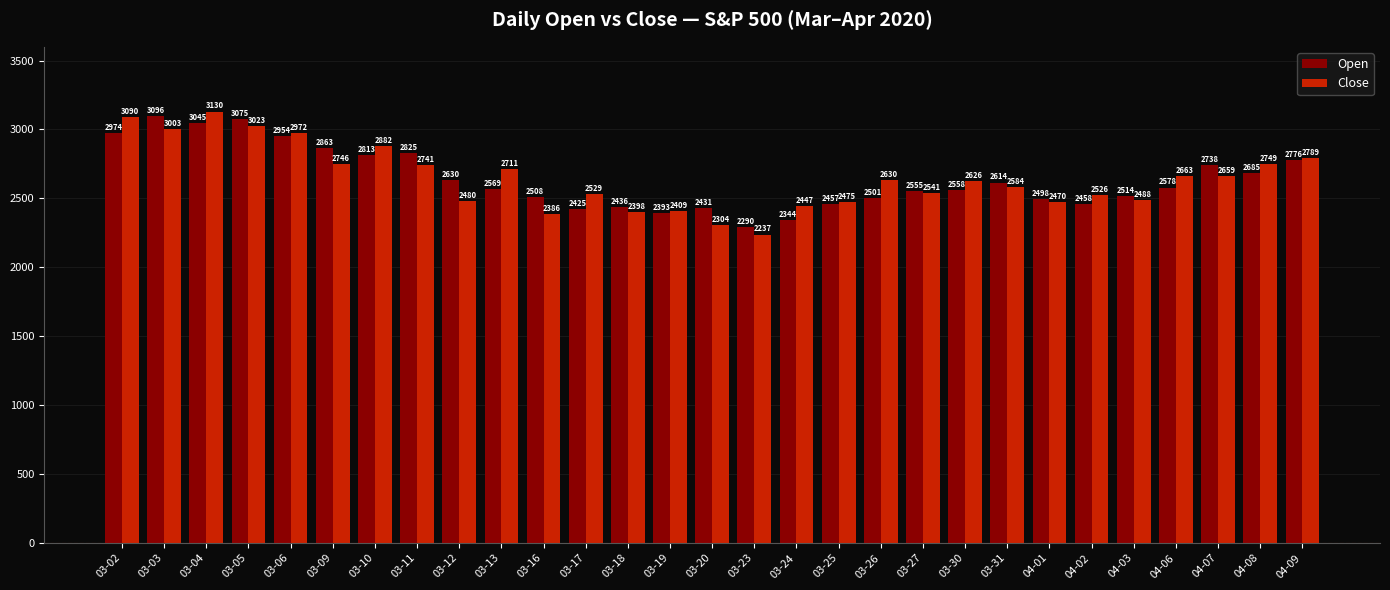

Where does the Open series first go above 2569?

03-02